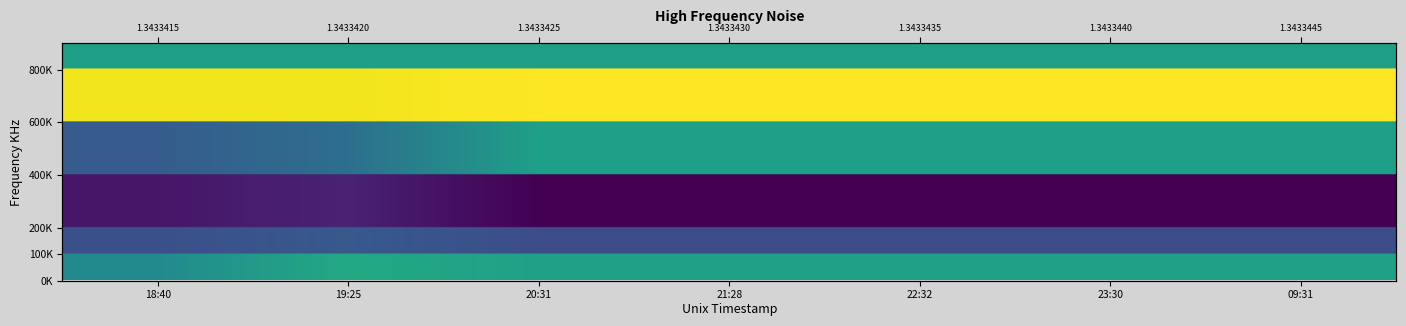

How many series are shown in this chart?

5